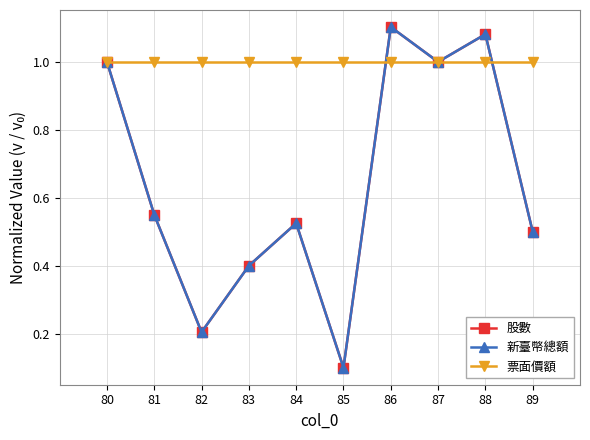

What is the value of the 股數 point at the 5th from the left?

0.5